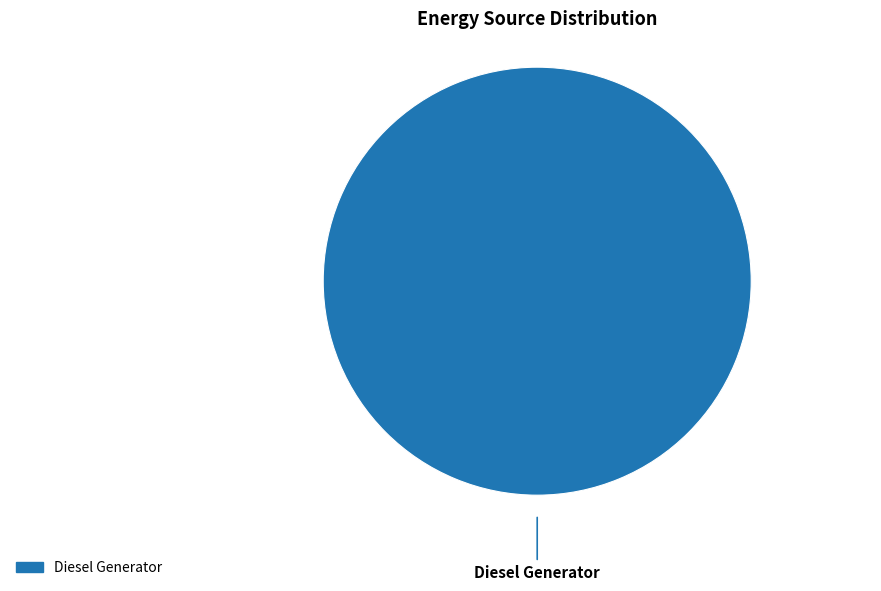

Does any single category account for the majority?

Yes